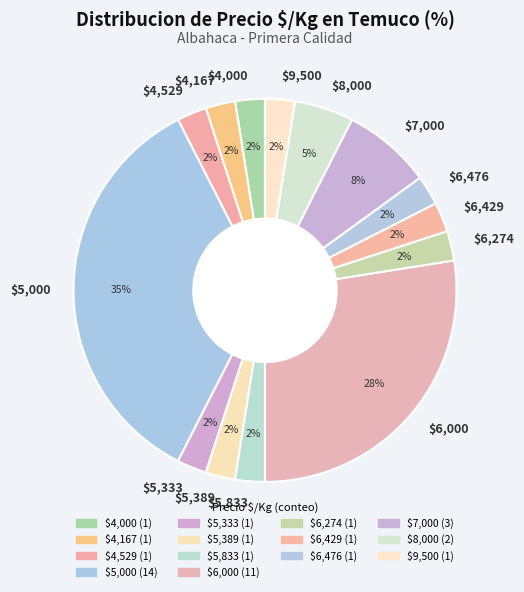

Is there any slice that represents more than half of the pie?

No